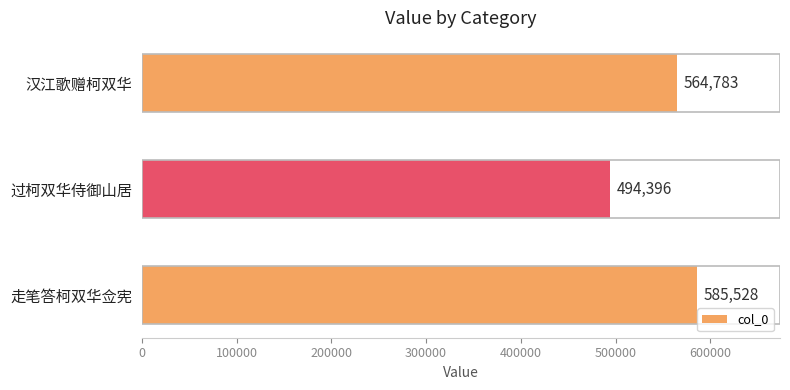

How many values are between 494396 and 585528?

3